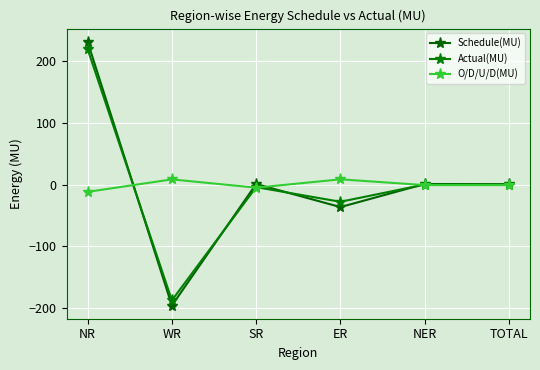

The O/D/U/D(MU) series shows -0.9 at TOTAL. True or false?

True